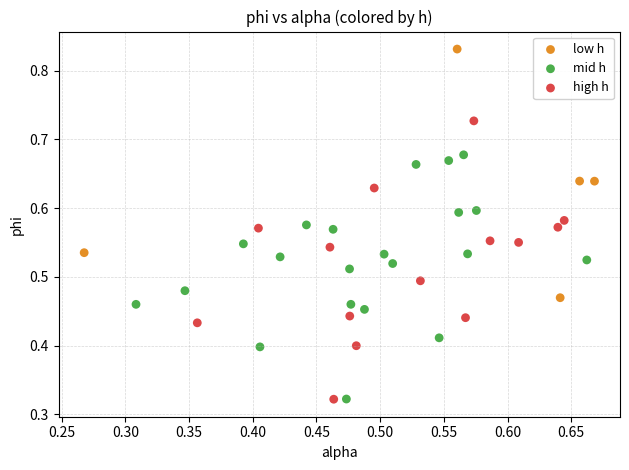

Which series contains the highest Y value?

low h